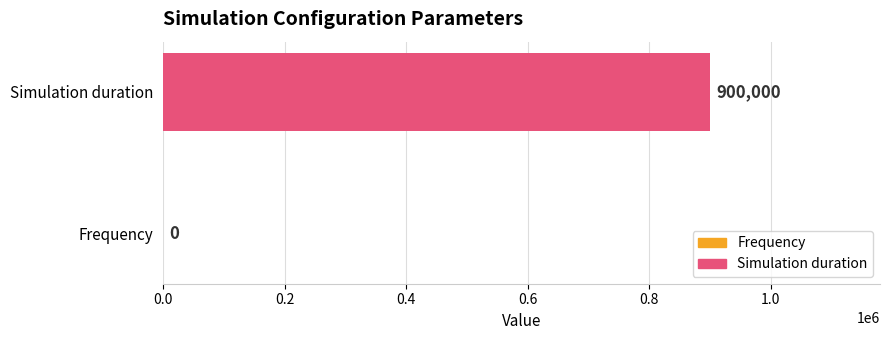

What is the change in value from Frequency to Simulation duration?

+900000